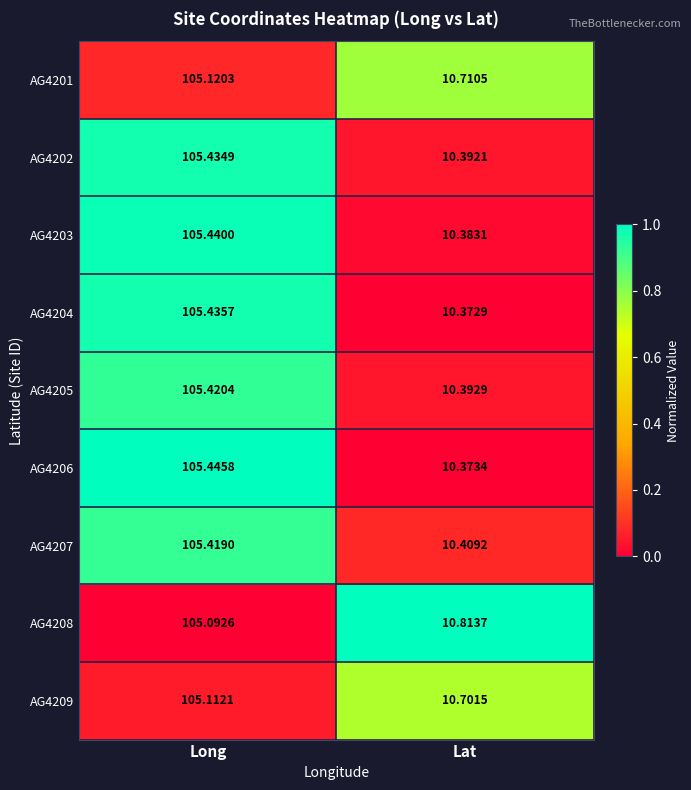

Which series has the largest total across all categories?

AG4208